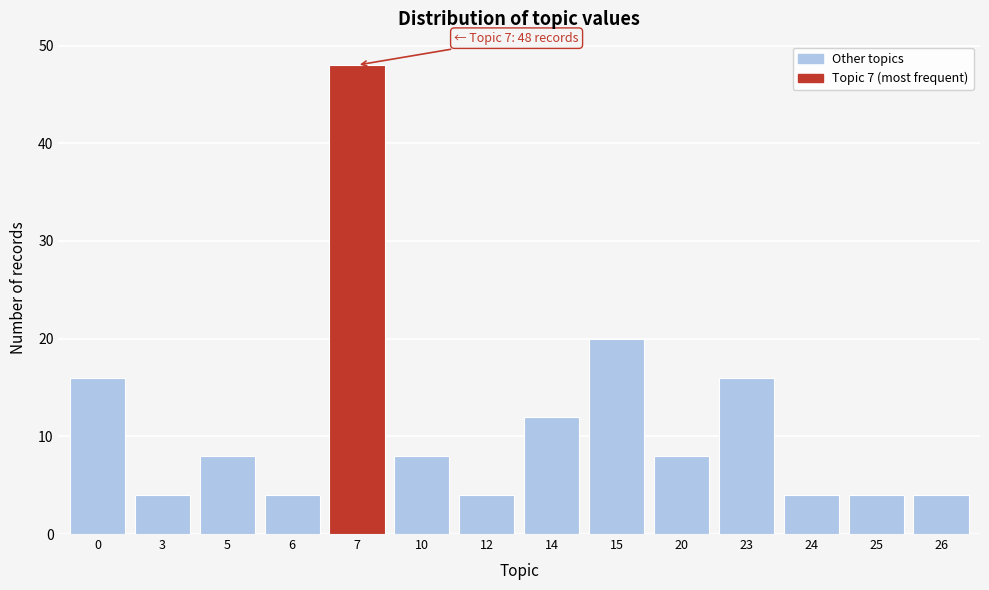

Reading left to right, transcribe all the data shown in this chart.

16	4	8	4	48	8	4	12	20	8	16	4	4	4